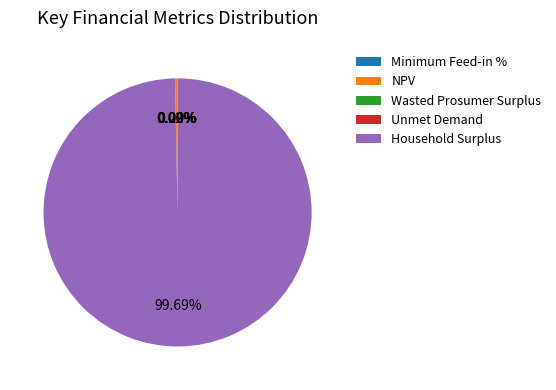

How many segments does this pie chart have?

5